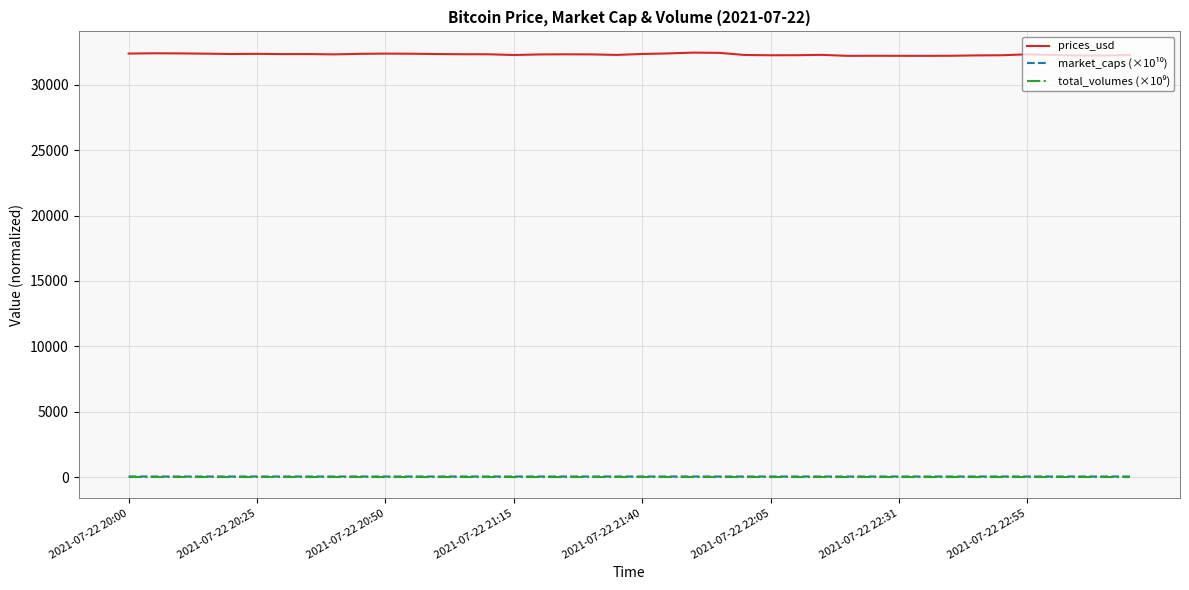

Which series has the largest total across all categories?

prices_usd